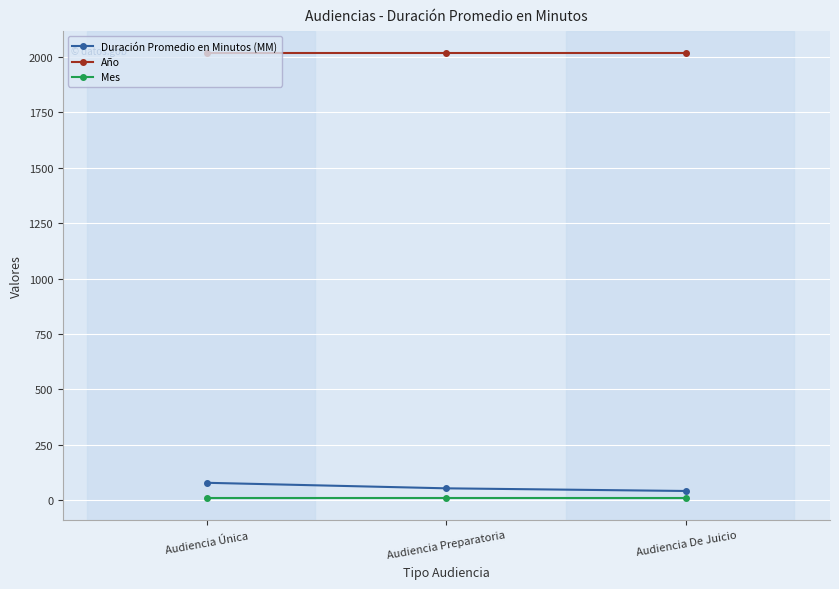

How many lines are shown in the chart?

3